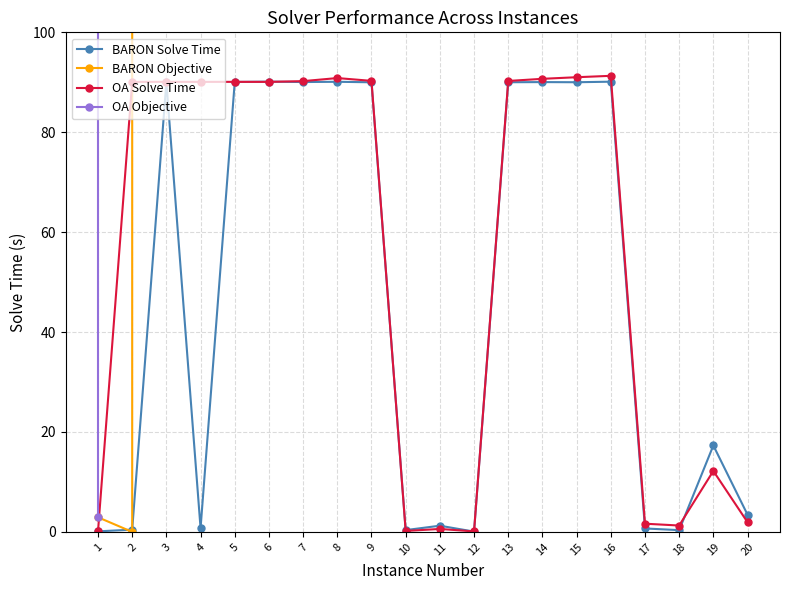

What is the lowest value of the BARON Solve Time series?

0.1